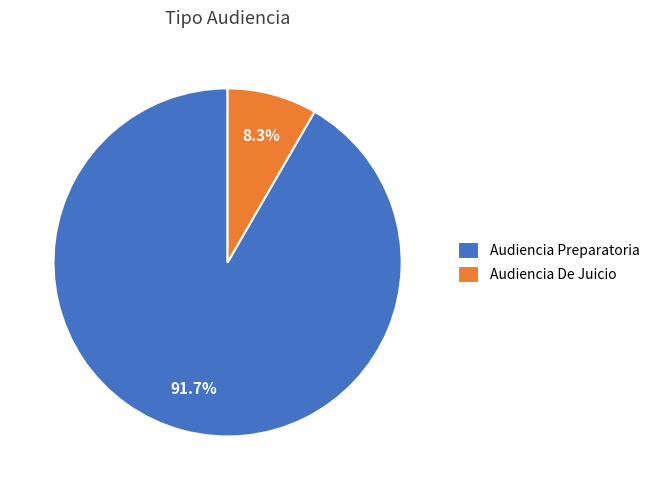

Between Audiencia Preparatoria and Audiencia De Juicio, which is larger?

Audiencia Preparatoria